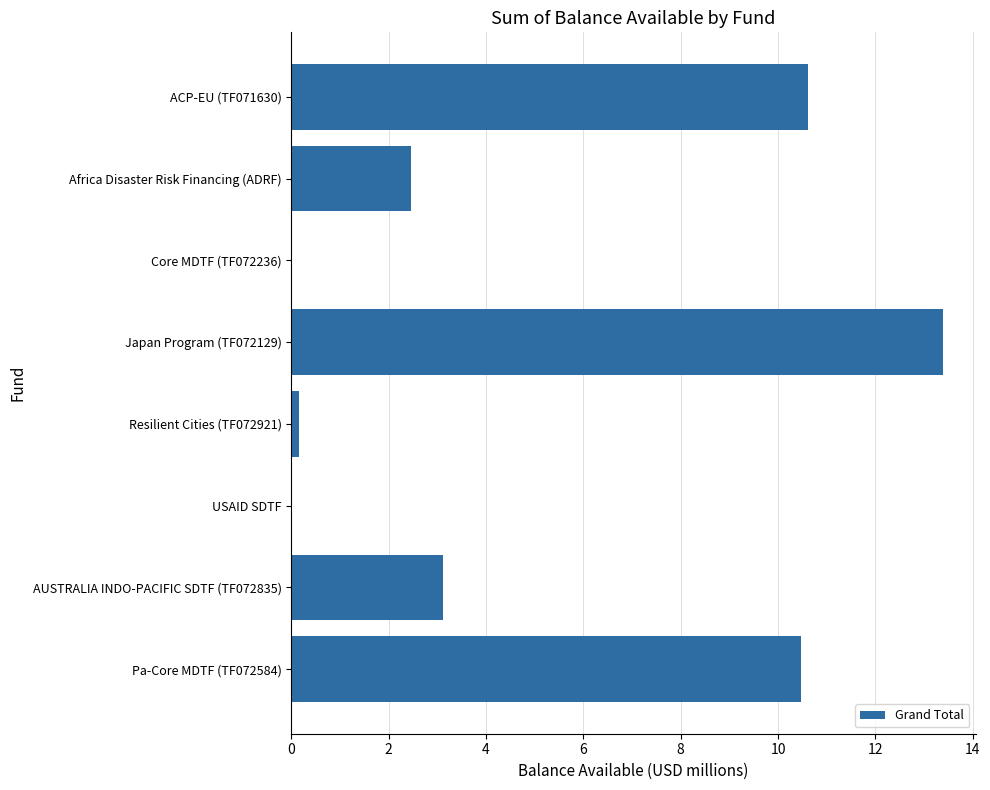

Approximately how many times larger is the value at Pa-Core MDTF (TF072584) compared to ACP-EU (TF071630)?

1.0